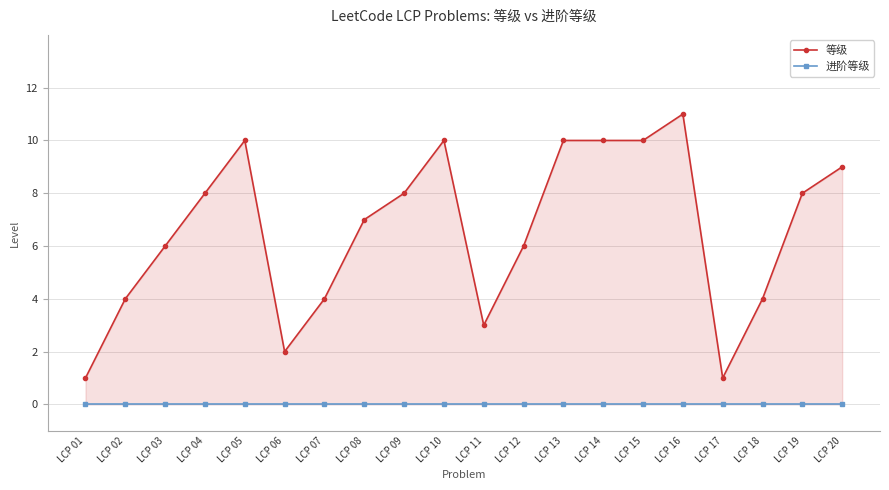

How many data points in 等级 are above 8?

7